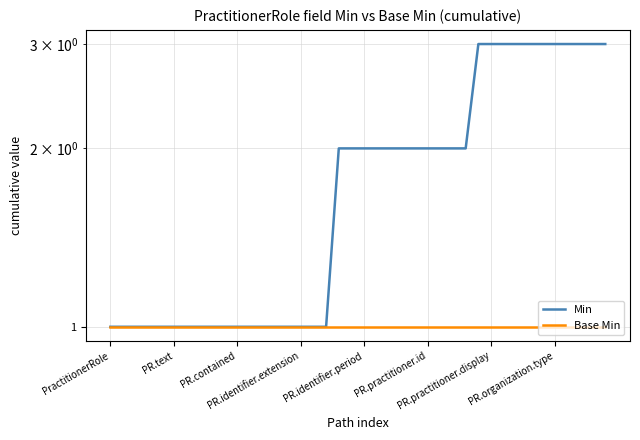

How many lines are shown in the chart?

2